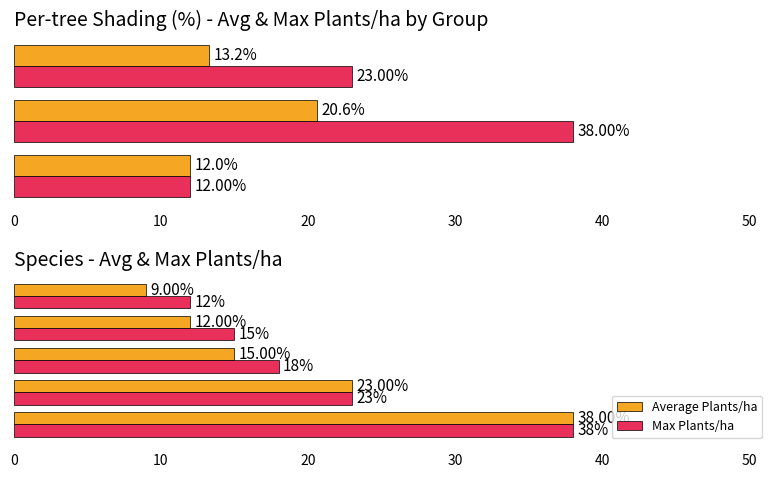

What is the maximum value shown in the chart?

38